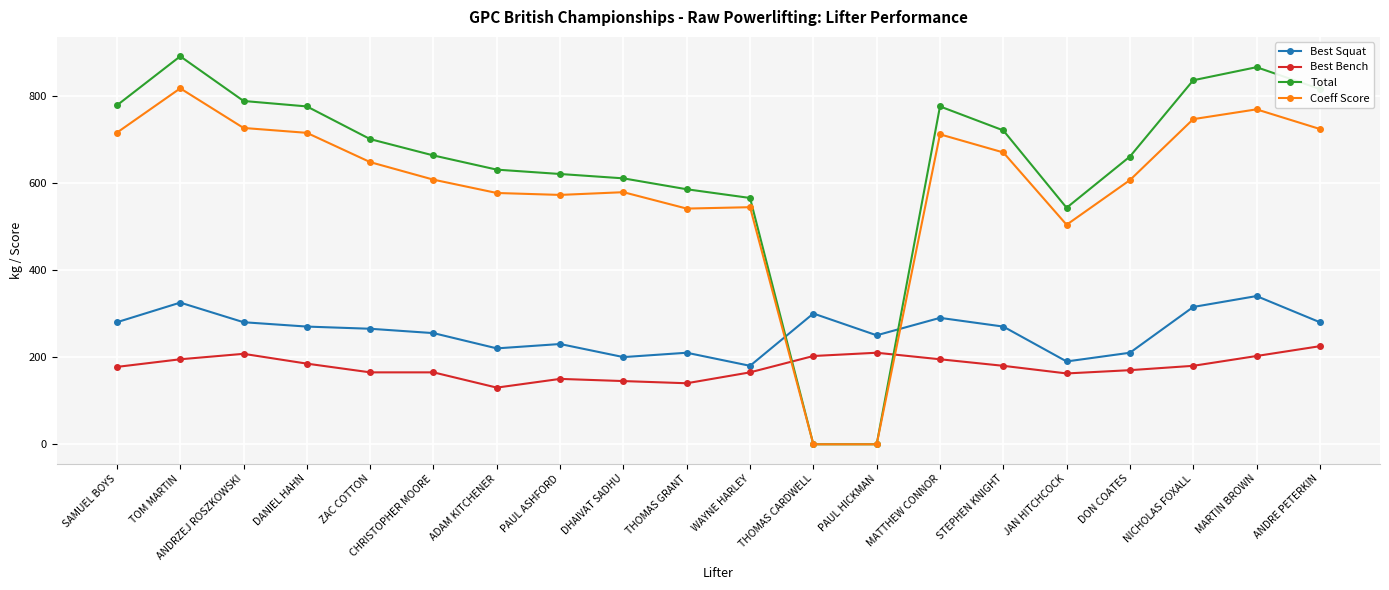

True or false: Best Bench has more than 1 points higher than both neighbors.

True